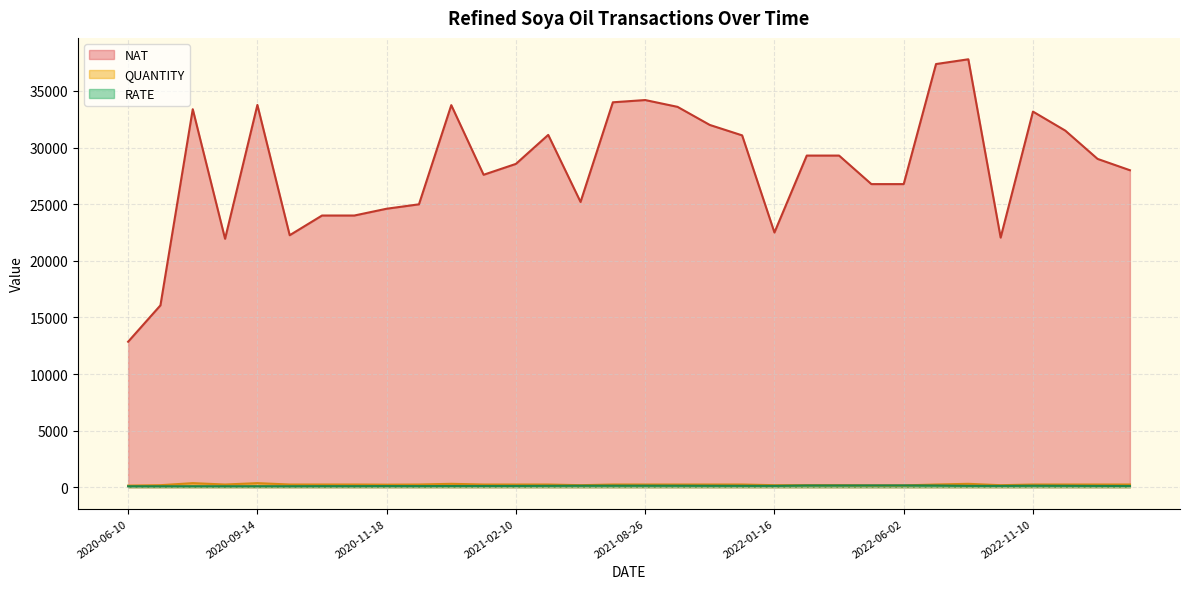

Rank the categories by NAT value from highest to lowest.

2022-09-22, 2022-06-18, 2021-08-26, 2021-08-10, 2020-09-14, 2020-12-23, 2021-10-14, 2020-08-12, 2022-11-10, 2021-11-22, 2023-01-16, 2021-03-21, 2021-12-12, 2022-05-15, 2022-05-16, 2023-03-10, 2021-02-10, 2023-04-10, 2021-02-06, 2022-06-01, 2022-06-02, 2021-06-03, 2020-12-07, 2020-11-18, 2020-10-26, 2020-11-07, 2022-01-16, 2020-10-16, 2022-09-30, 2020-08-28, 2020-07-06, 2020-06-10